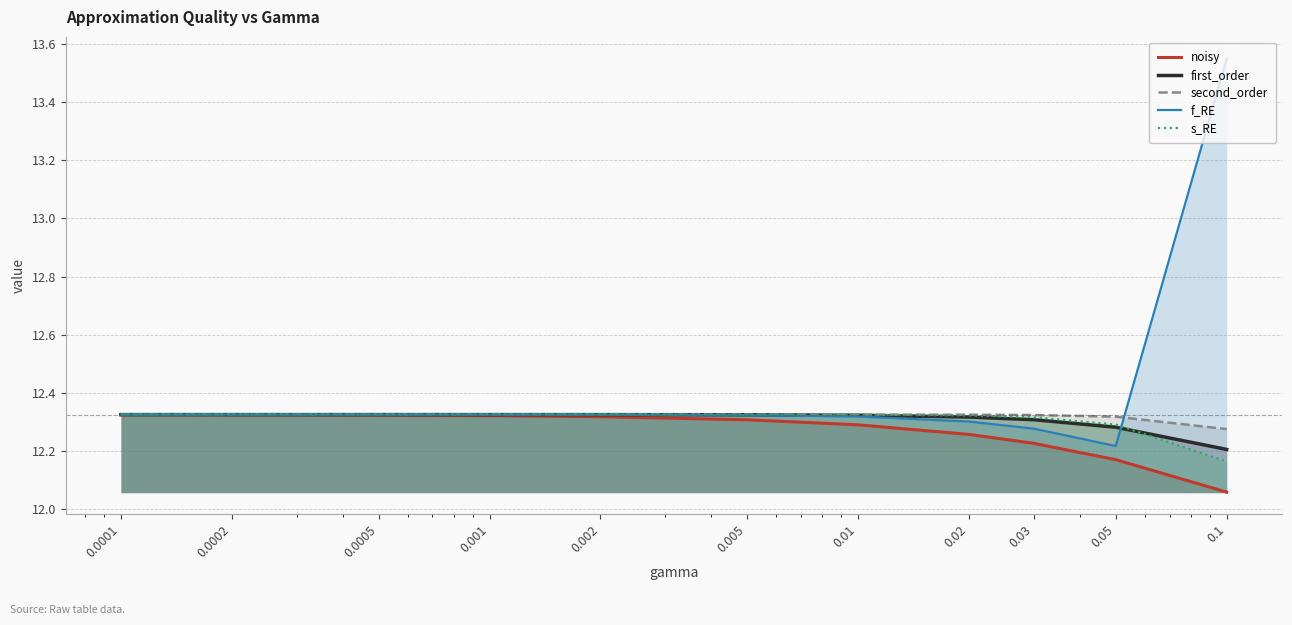

The f_RE series shows 3.0 at 0.0005. True or false?

False